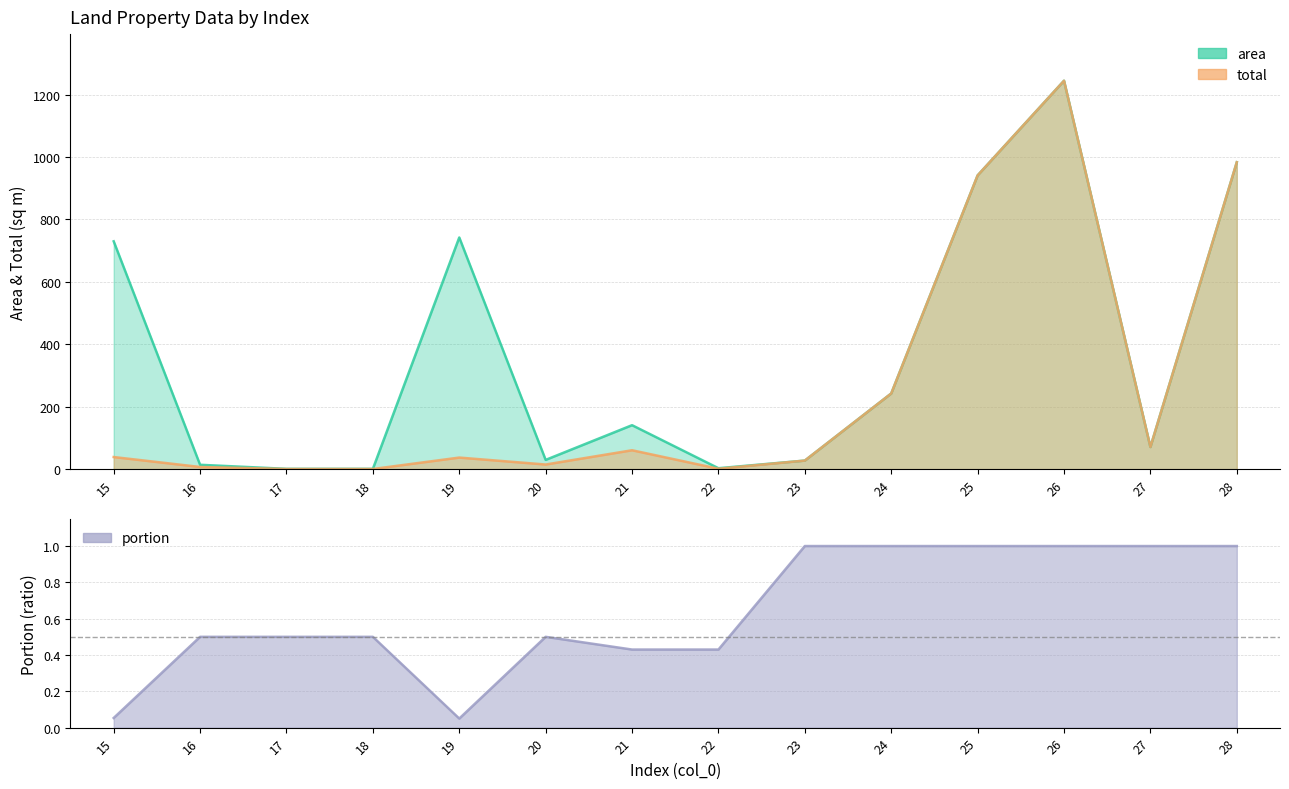

At 21, list the series in order from largest to smallest.

area, total, portion